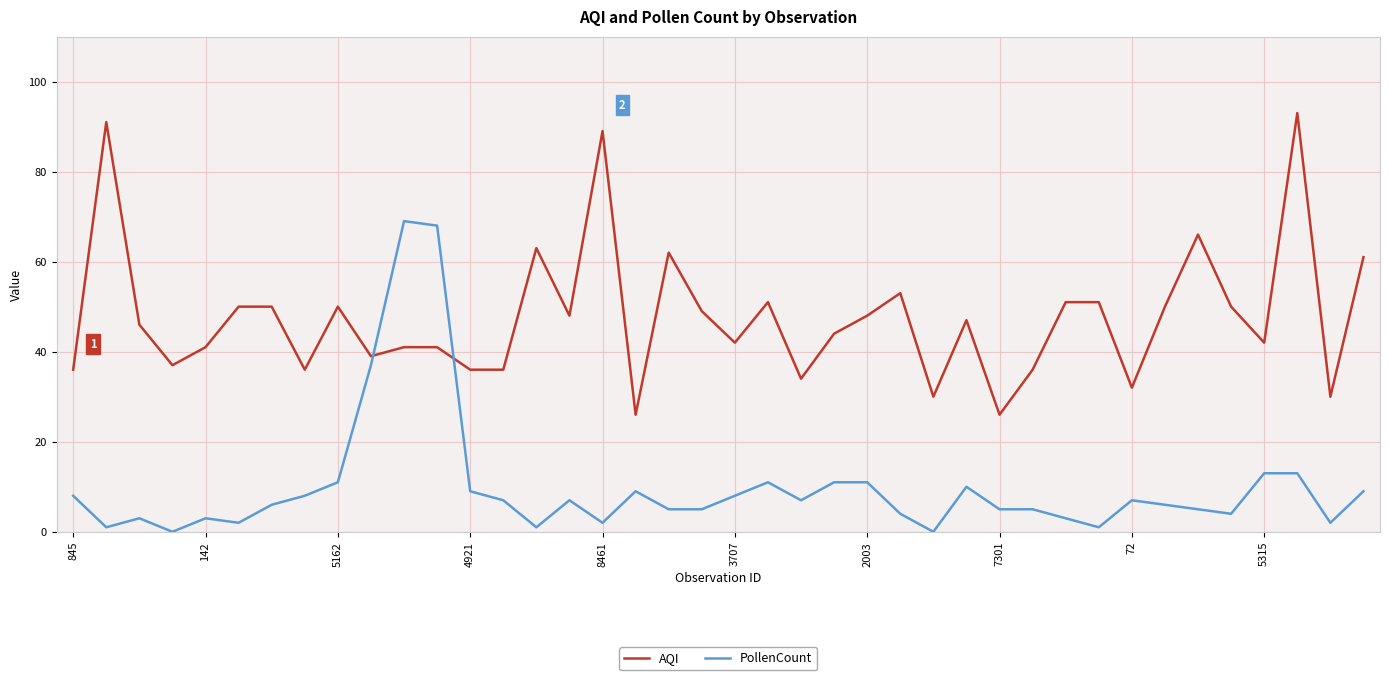

What is the maximum value shown in the chart?

93